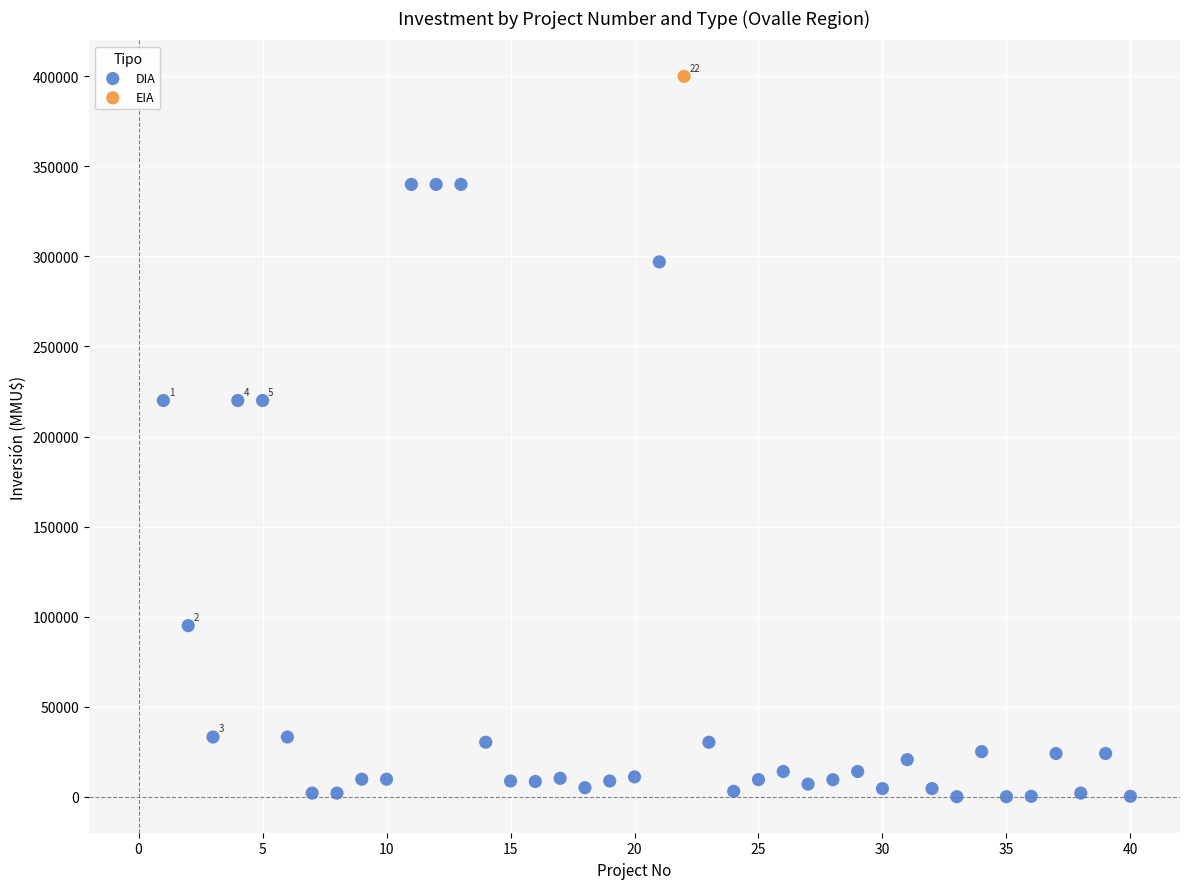

What are all the series names shown in the legend?

DIA, EIA